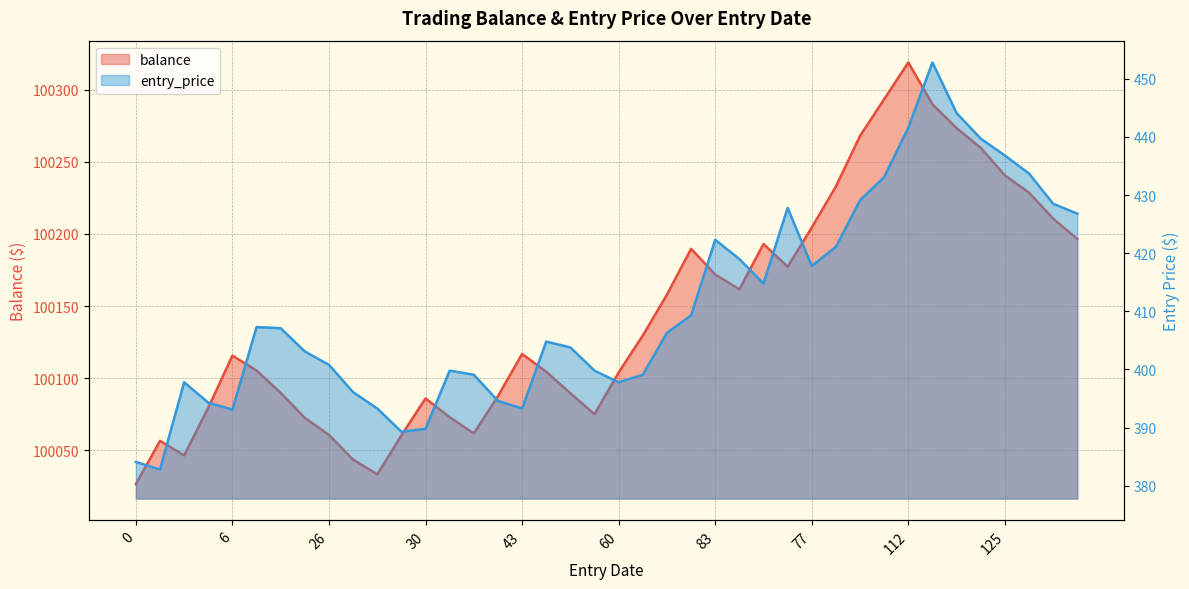

What is the maximum value for entry_price?

452.8